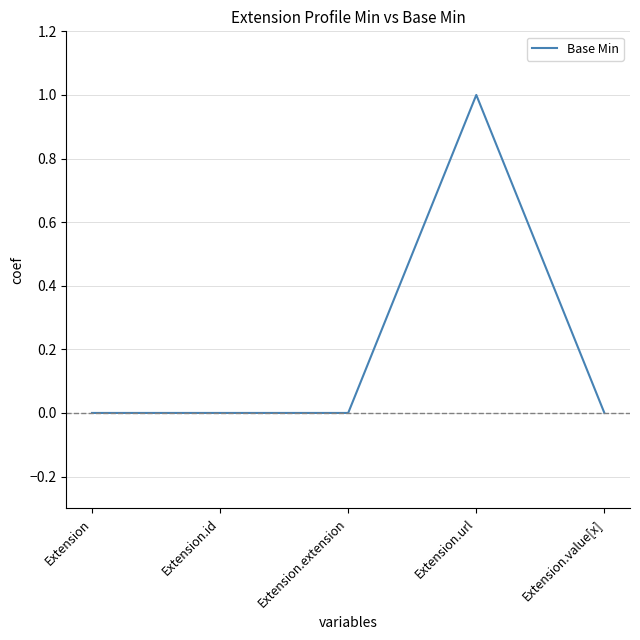

Which label corresponds to the largest value in the chart?

Extension.url